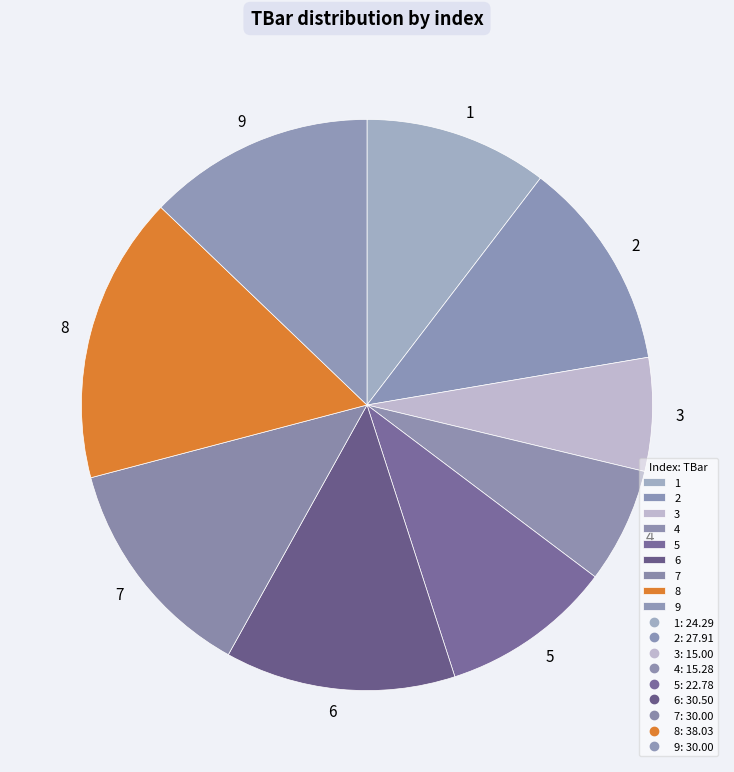

Between 9 and 1, which is larger?

9